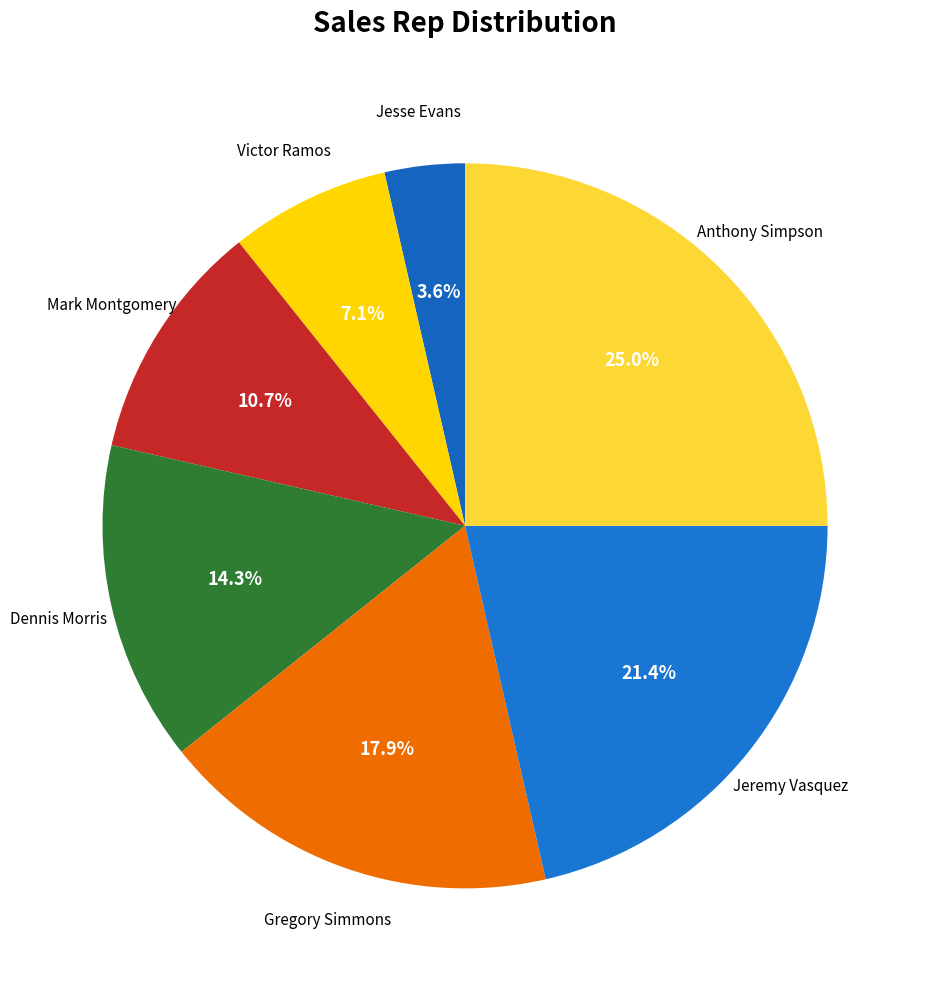

What is the ratio of the value at Dennis Morris to the value at Anthony Simpson?

0.6